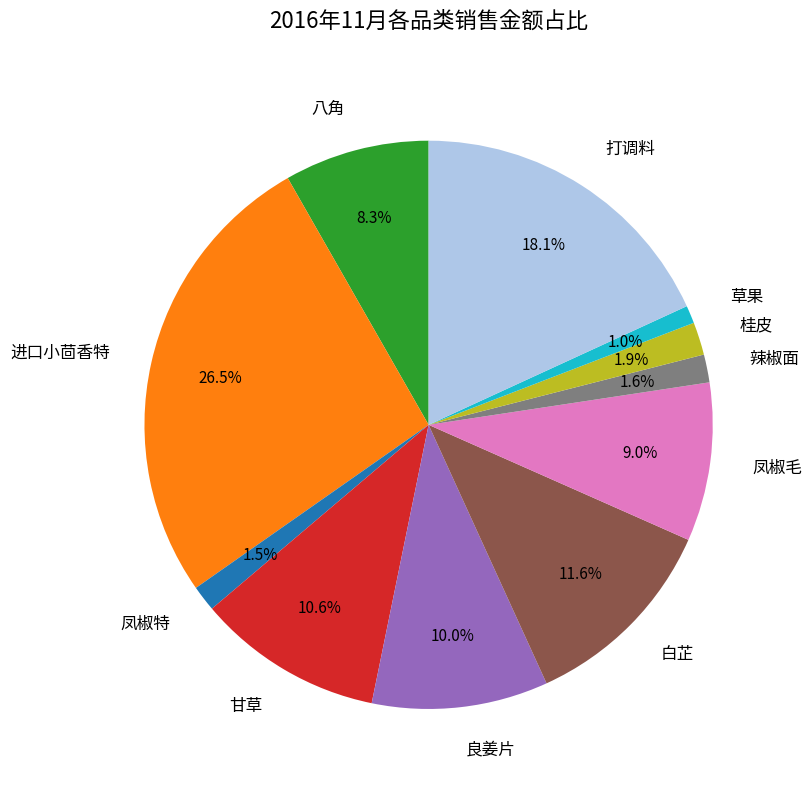

The 凤椒特 slice represents 11% of the pie. True or false?

False